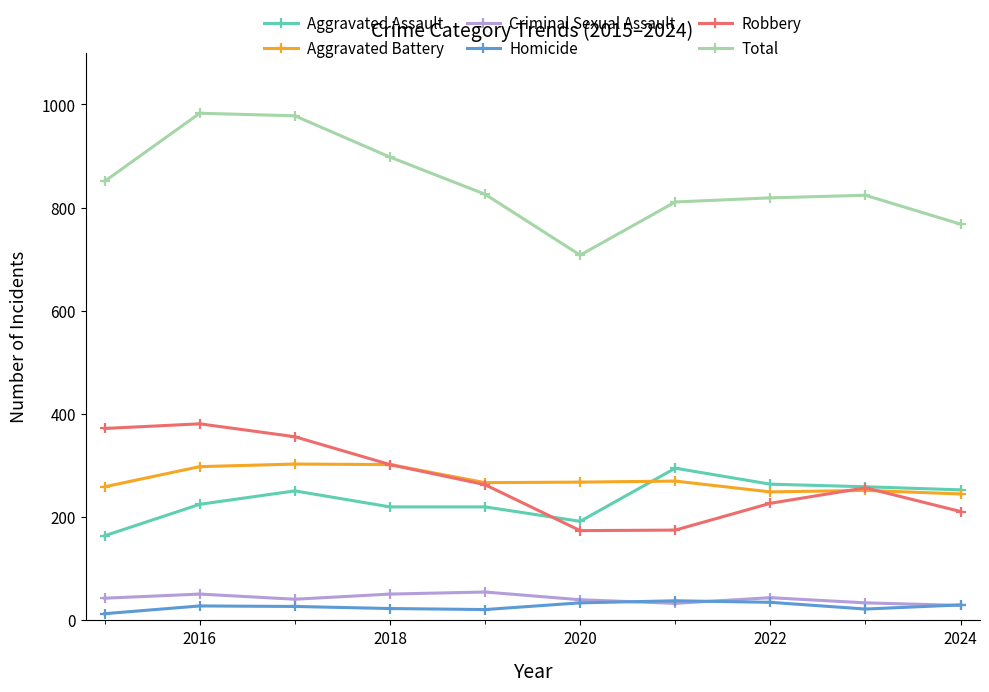

What is the value of the Robbery point at the 2nd from the left?

381